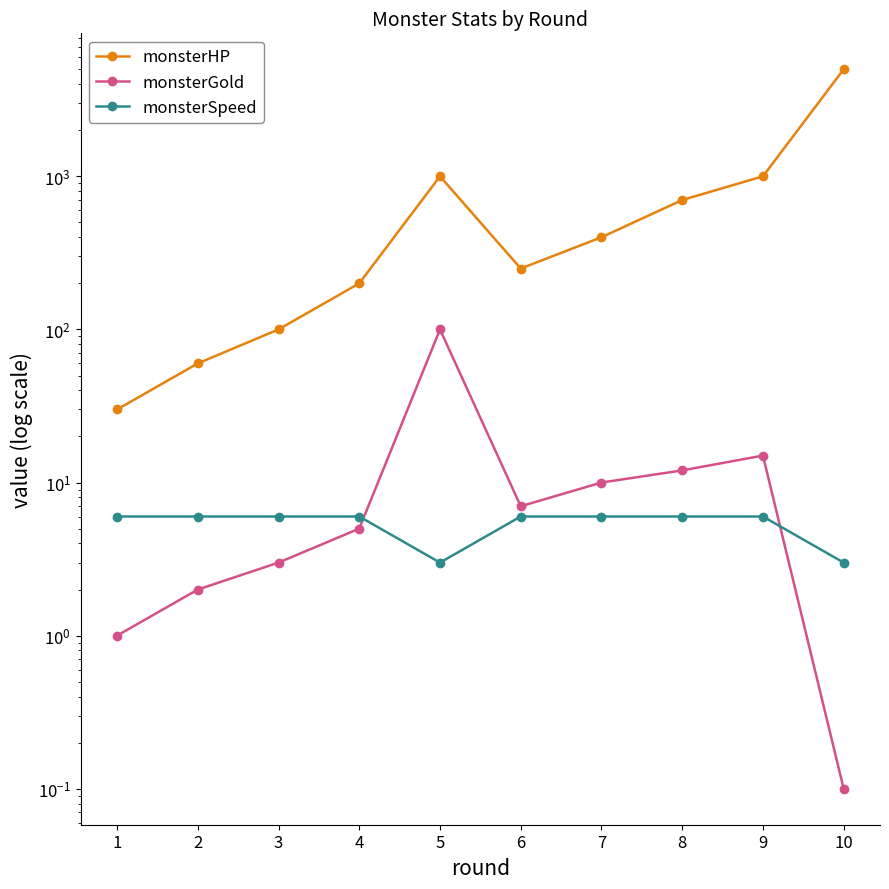

At how many categories does at least one series exceed 14?

10